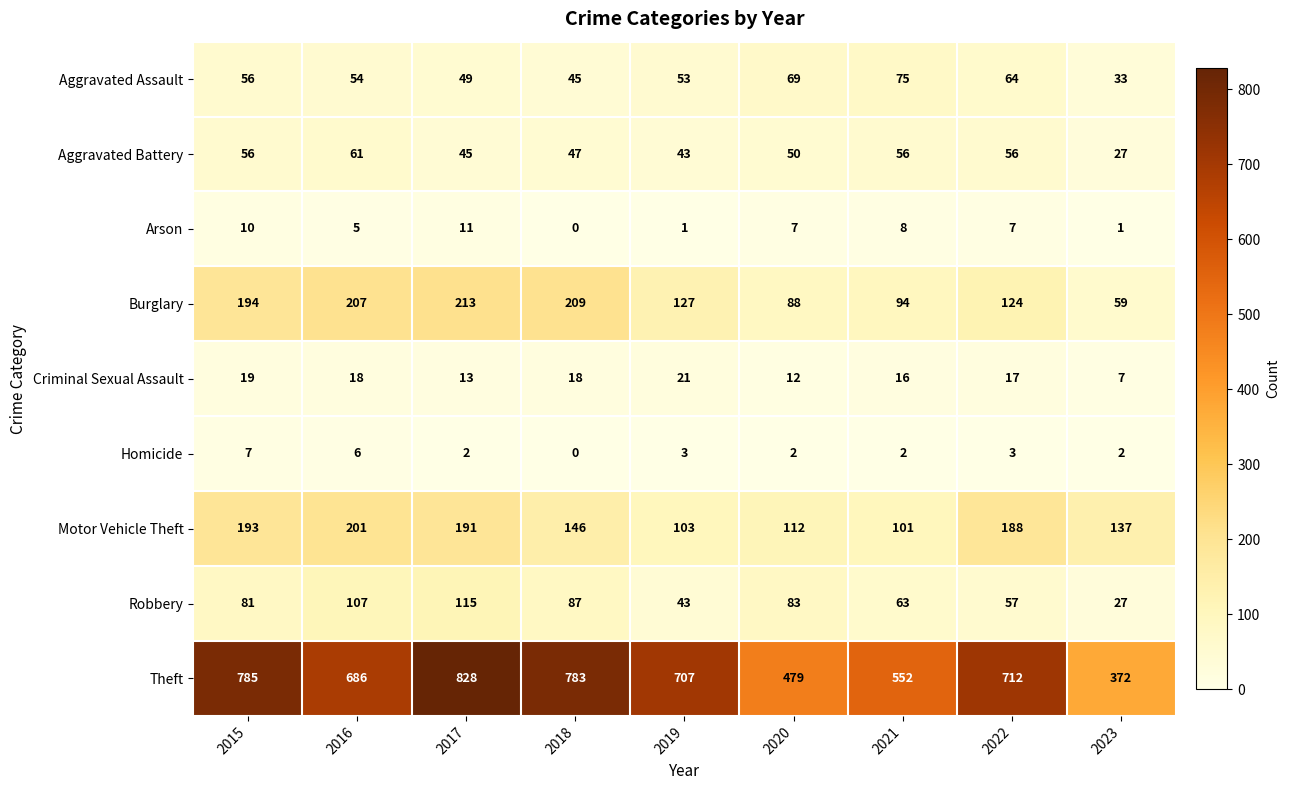

At which label does Burglary first exceed 127?

2015